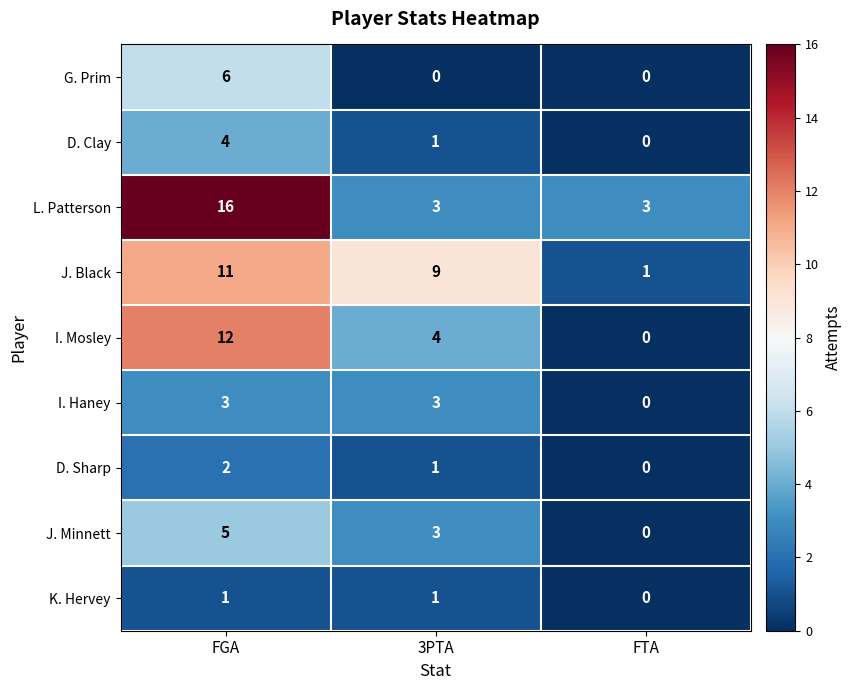

Between 3PTA and FTA, which series saw the biggest shift?

J. Black